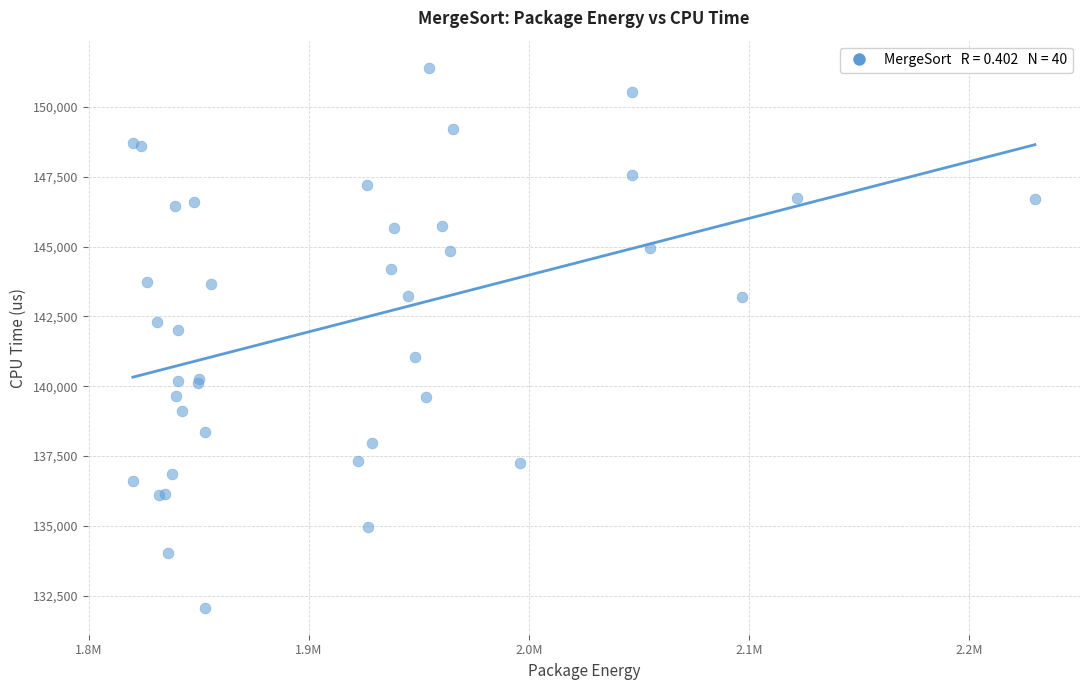

What Y value in the scatter plot is closest to 141737?

142003